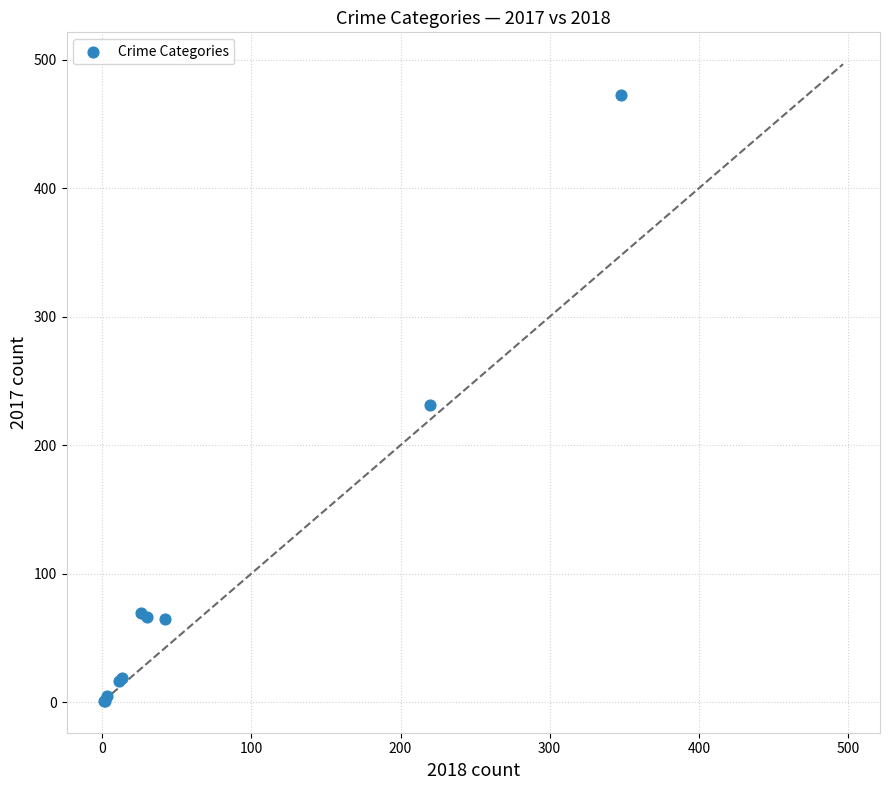

What Y value in the scatter plot is closest to 237?

231